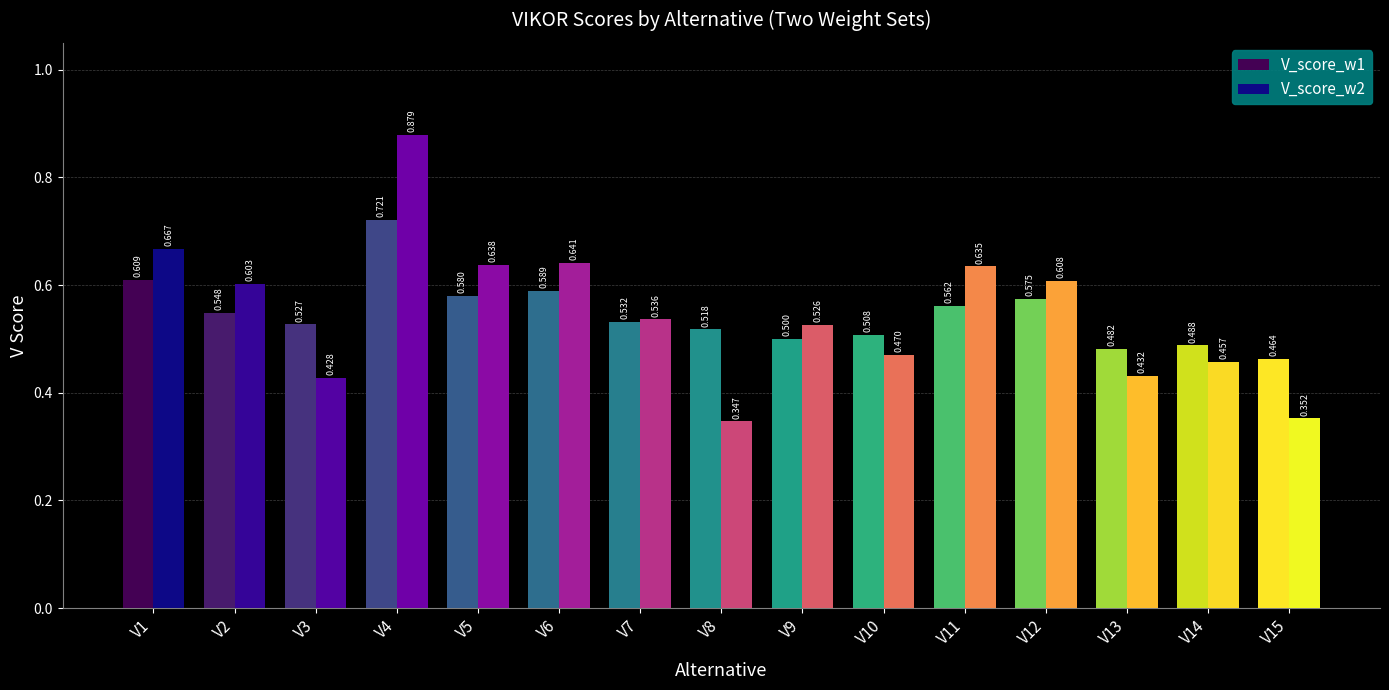

At which label does V_score_w2 reach its minimum?

V8